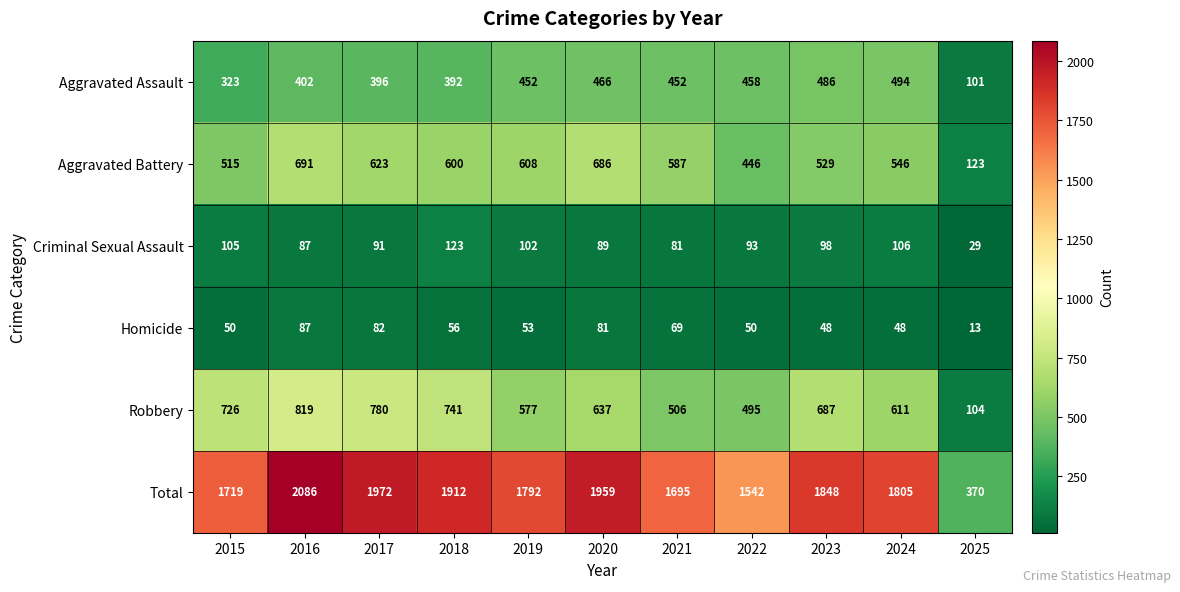

What is the sum of all Total values?

18700